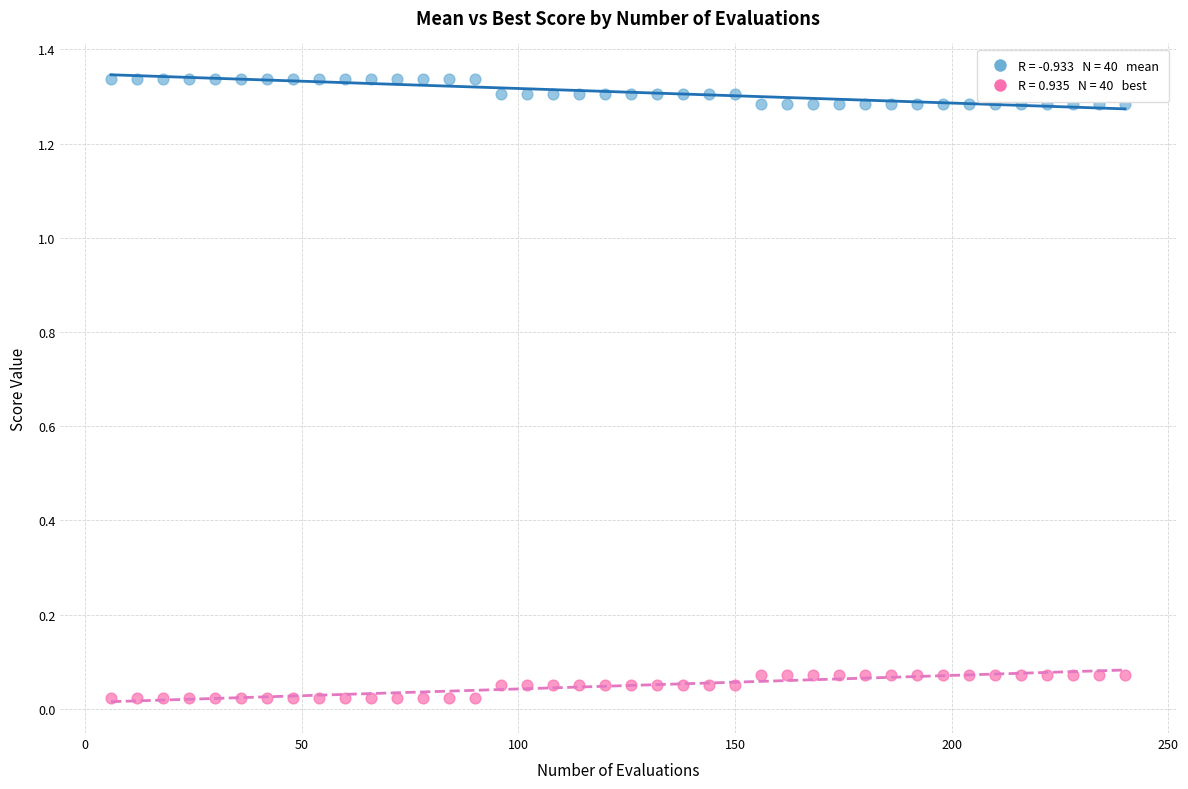

Across all data points, what is the range of X values (max minus min)?

234.0